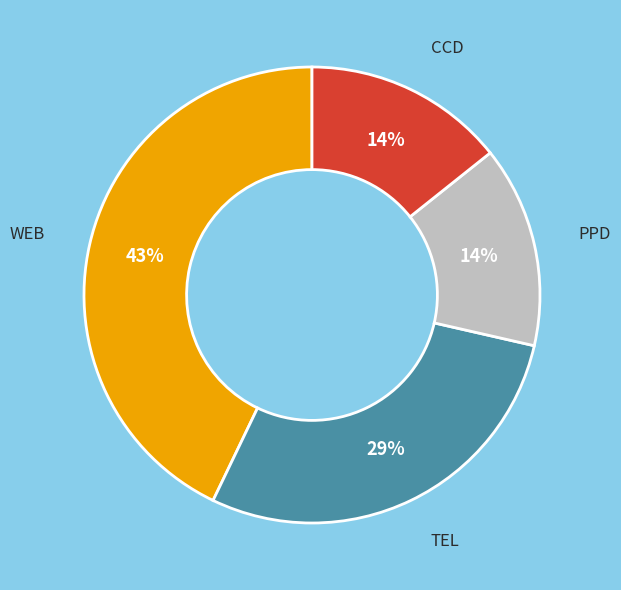

How many slices are in this pie chart?

4